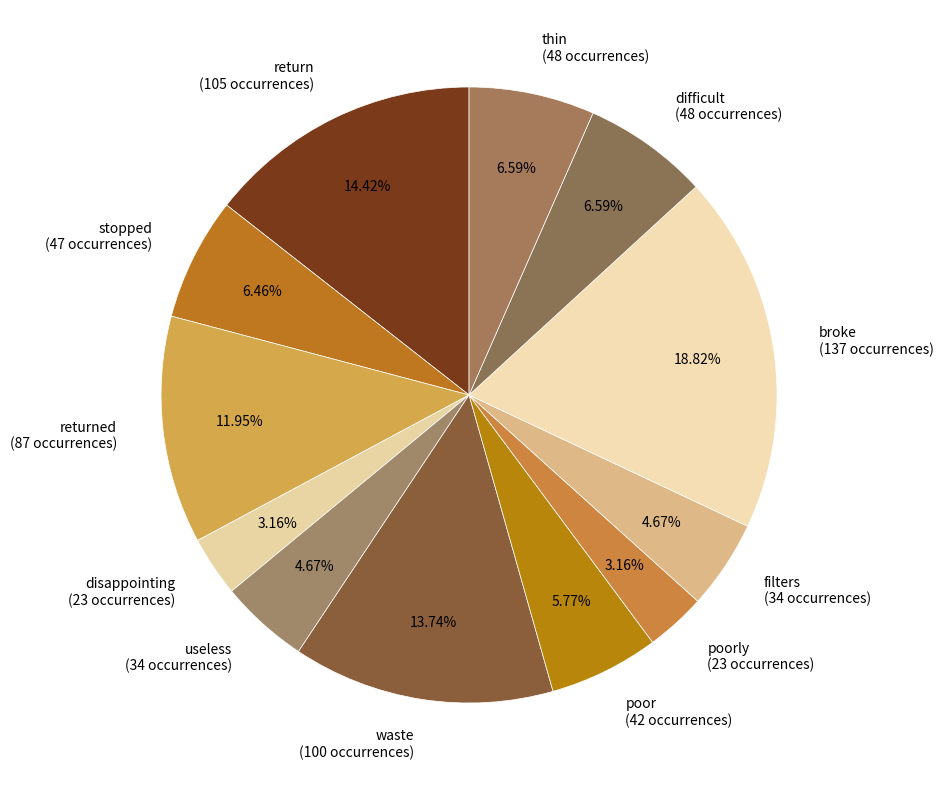

Is the sum of returned (87 occurrences) and return (105 occurrences) greater than half?

No